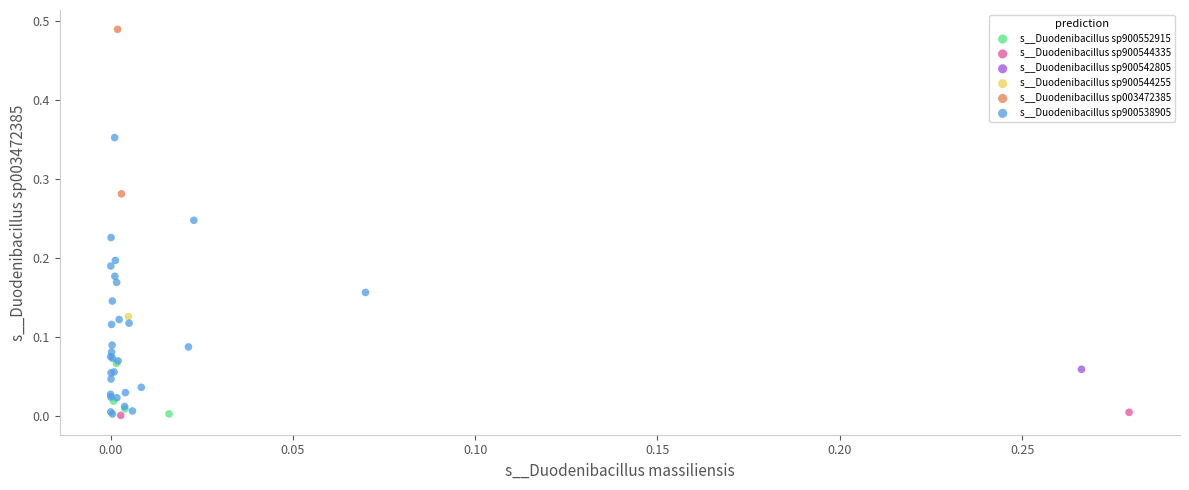

What are all the series names shown in the legend?

s__Duodenibacillus sp900544255, s__Duodenibacillus sp003472385, s__Duodenibacillus sp900538905, s__Duodenibacillus sp900544335, s__Duodenibacillus sp900542805, s__Duodenibacillus sp900552915